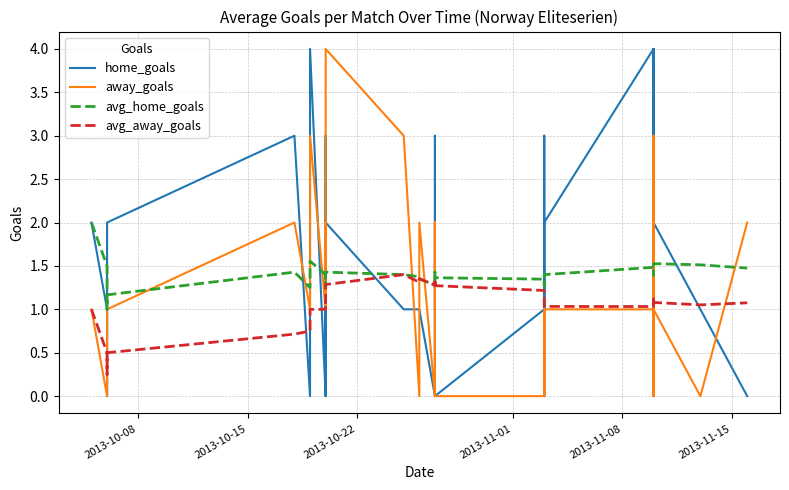

Which series has the widest spread of values?

home_goals